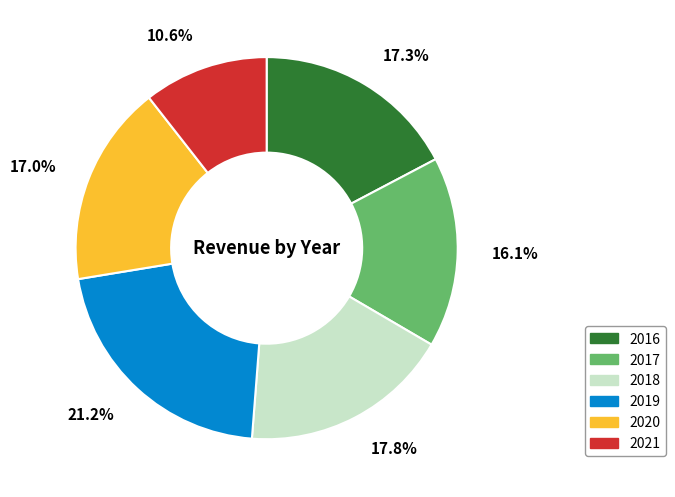

Does 2018 account for over 50% of the chart?

No